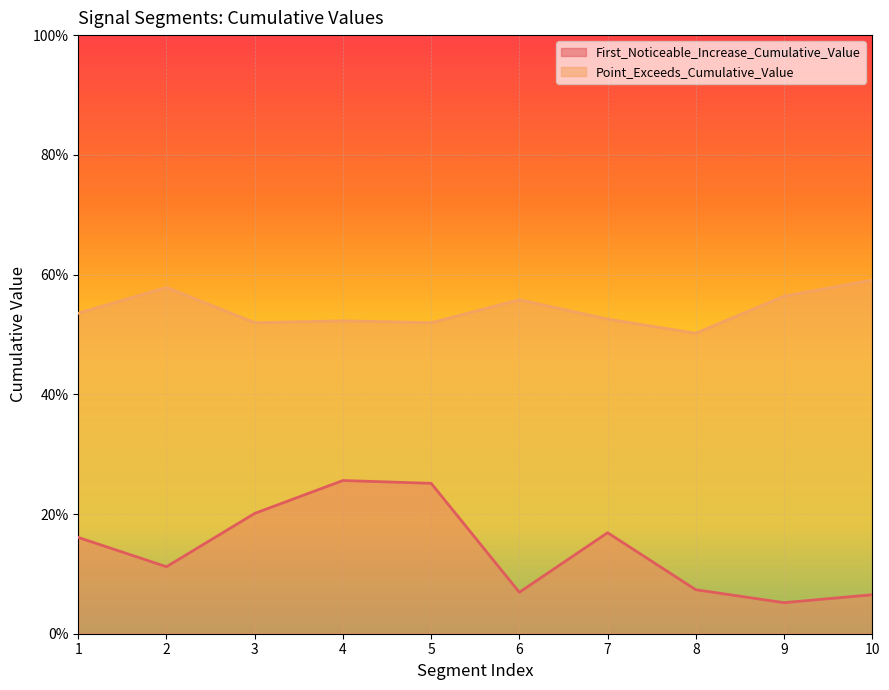

The Point_Exceeds_Cumulative_Value series shows 0.8 at 1. True or false?

False